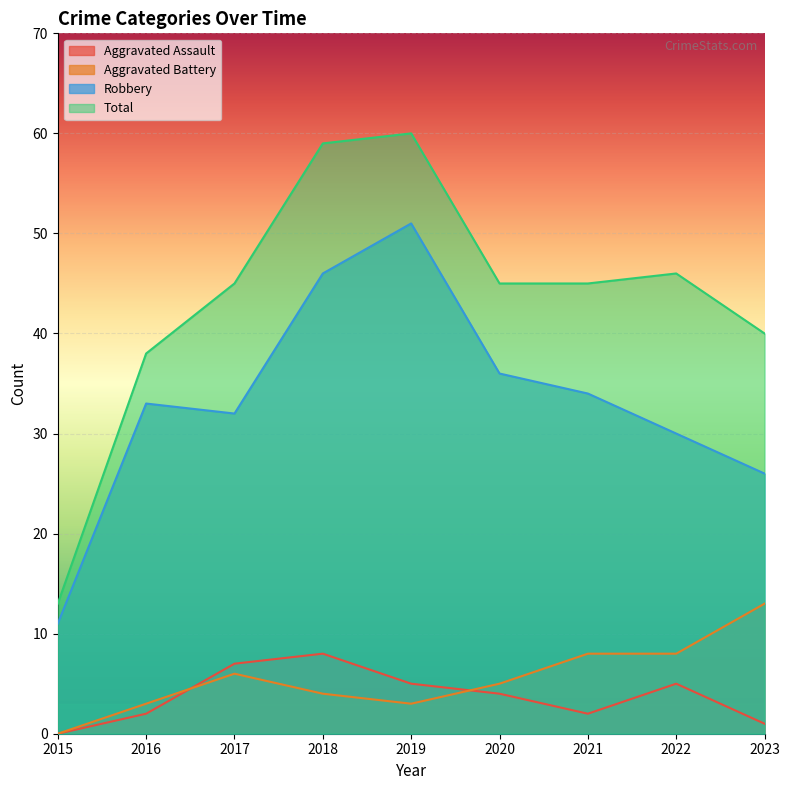

The Aggravated Assault series shows 2 at 2016. True or false?

True